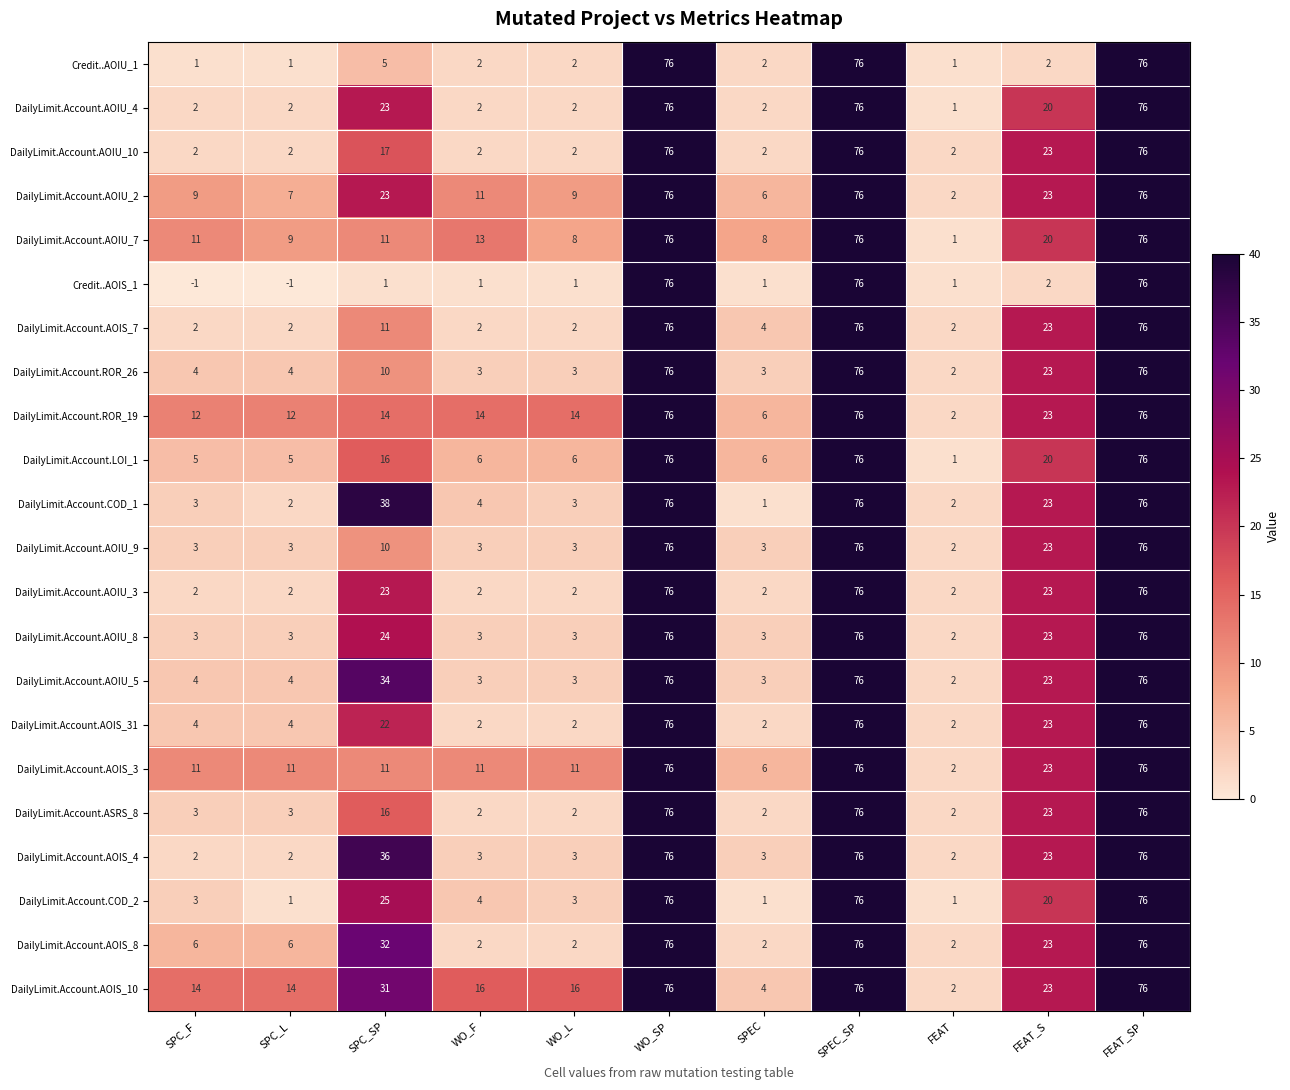

Where does the DailyLimit.Account.AOIS_7 series first go above 4?

SPC_SP